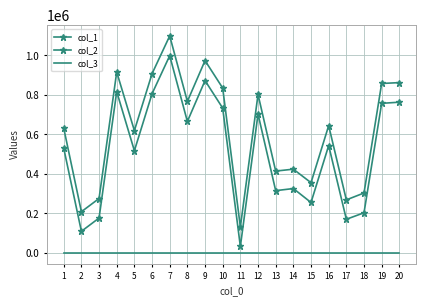

True or false: col_2 and col_3 cross at least once.

False